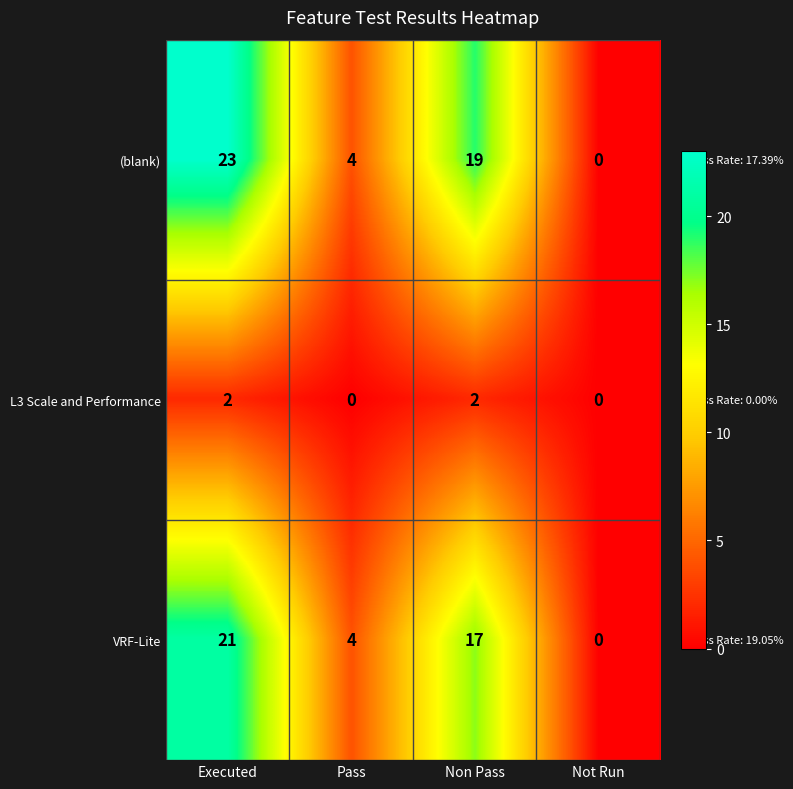

Which series has the widest spread of values?

(blank)